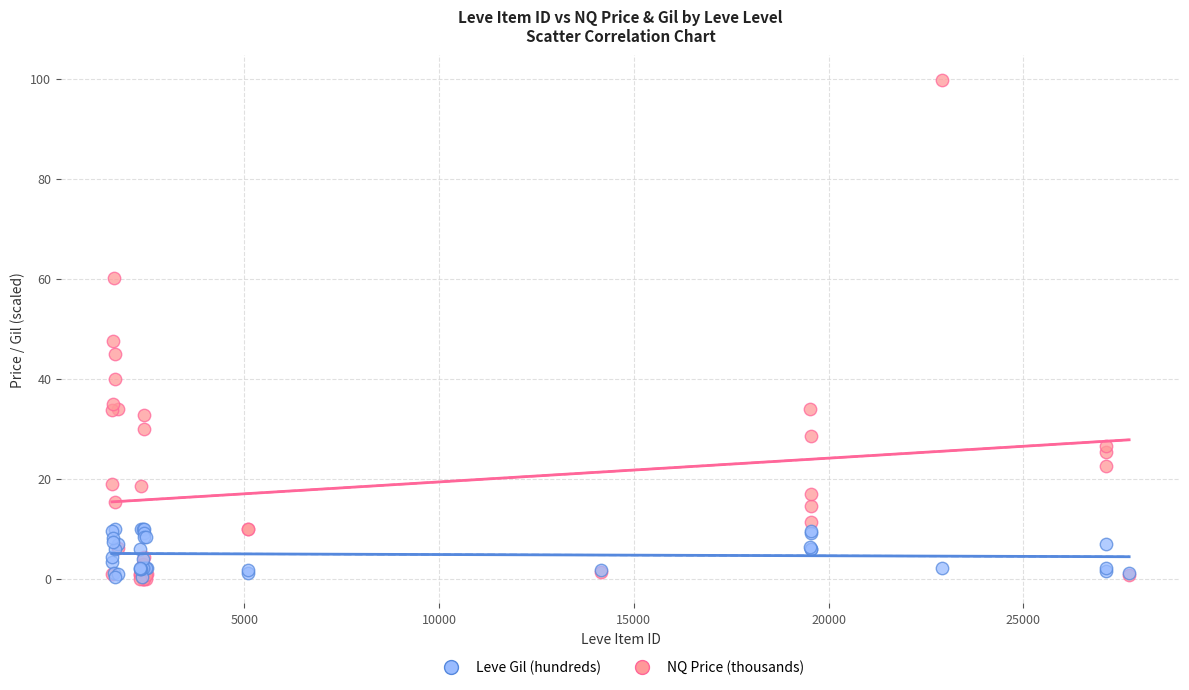

What are all the series names shown in the legend?

Leve Gil (hundreds), NQ Price (thousands)